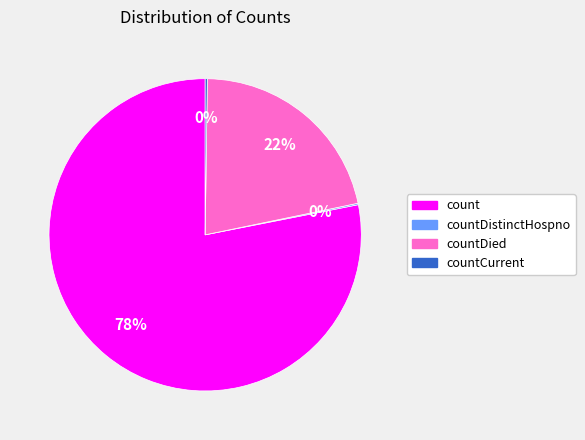

Is there a majority slice in this chart?

Yes